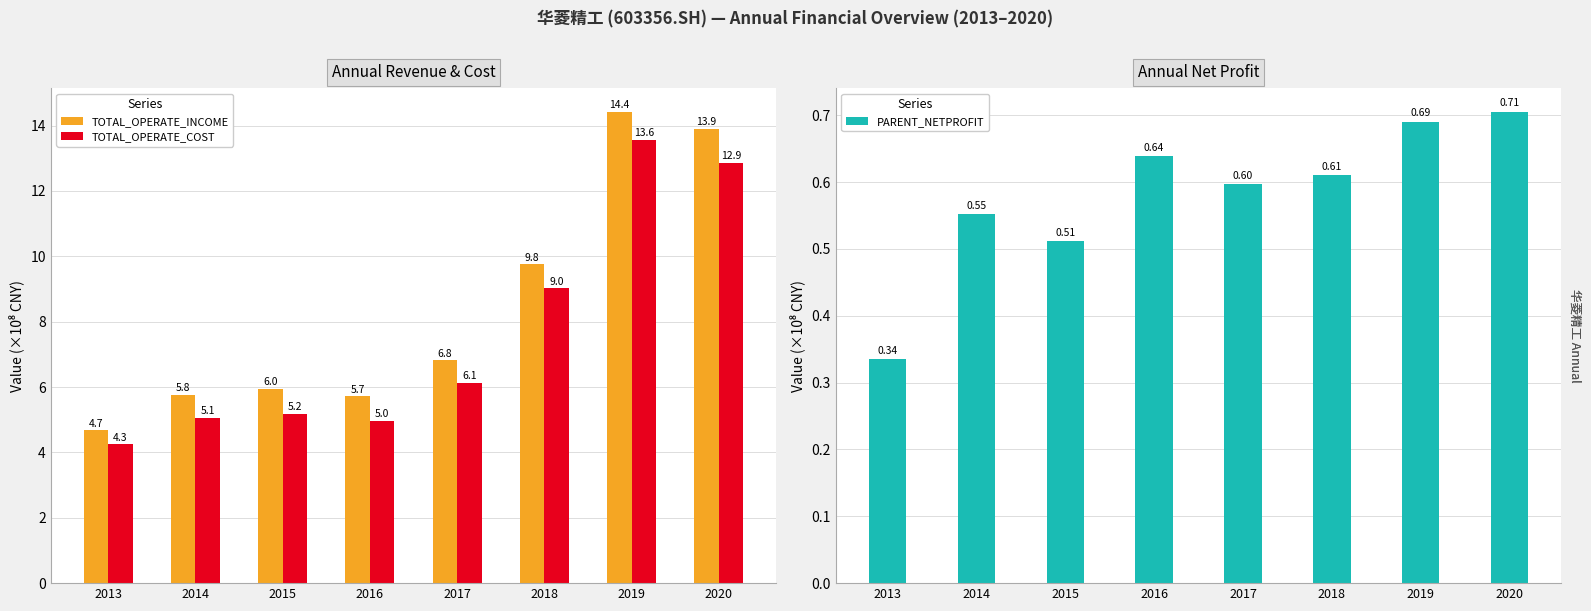

At which label does PARENT_NETPROFIT reach its minimum?

2013